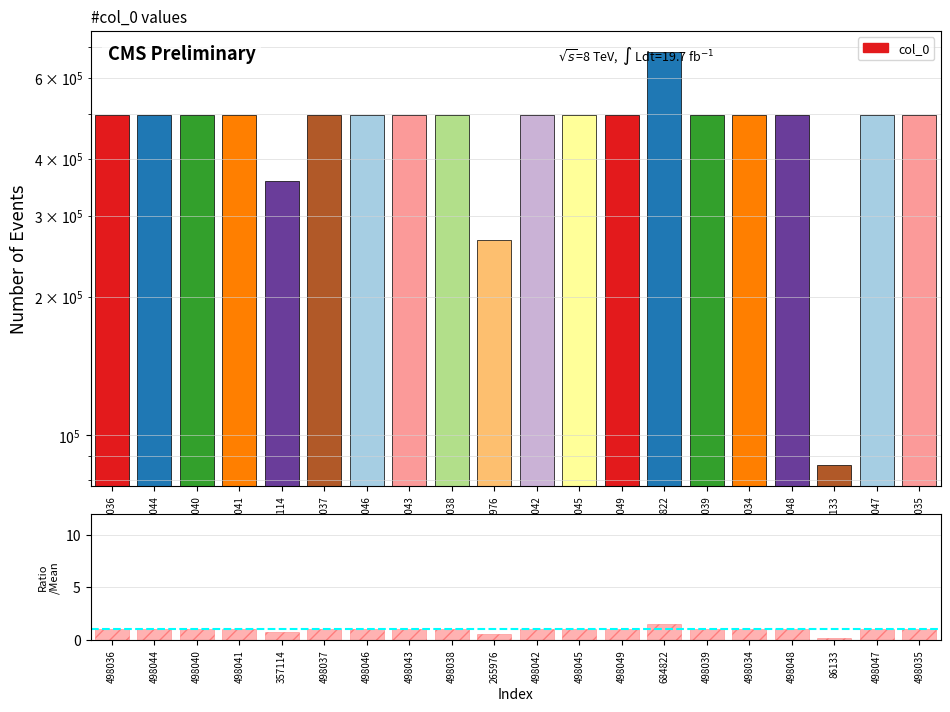

Does the chart contain any negative values?

No